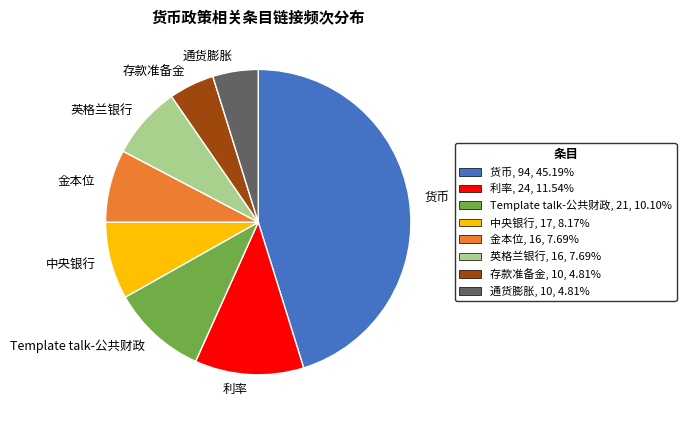

Is the sum of 英格兰银行 and 存款准备金 greater than half?

No